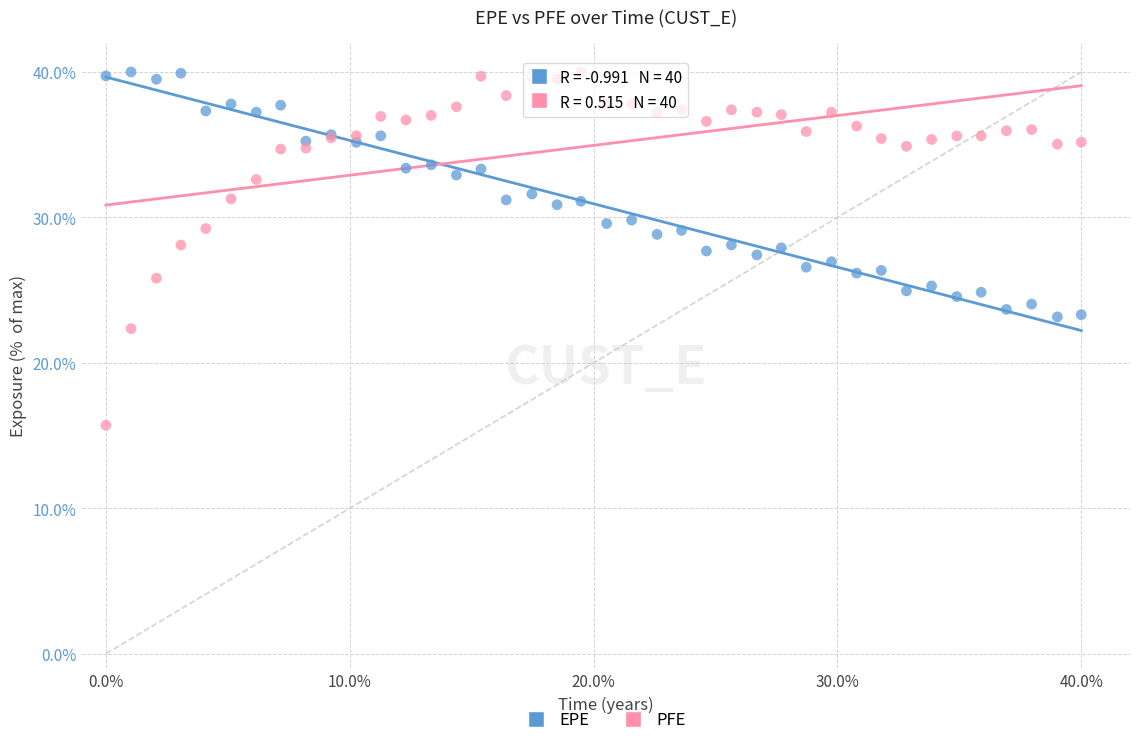

Which series has the largest Y range (max minus min)?

PFE